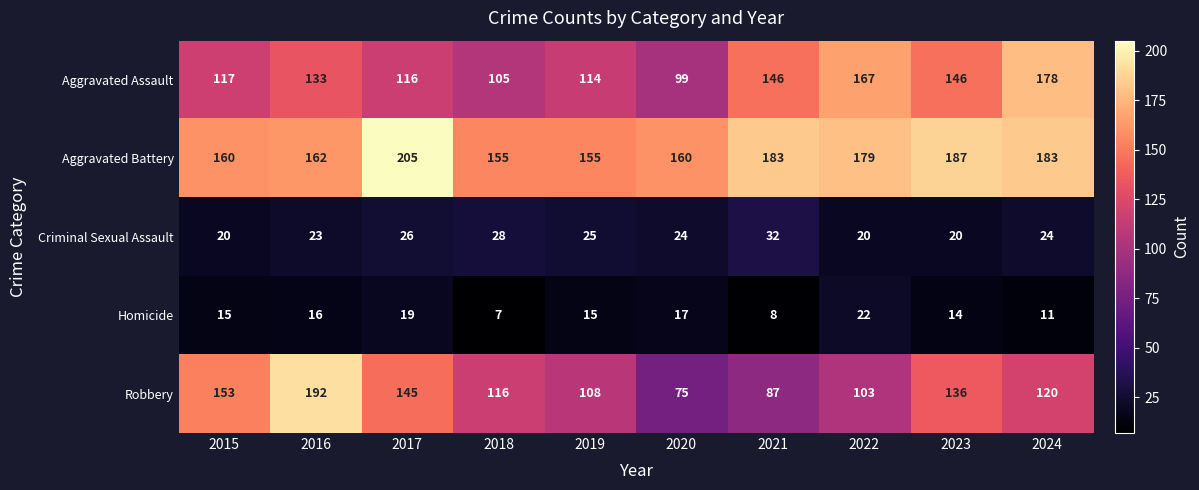

At which category is the sum across all series the highest?

2016